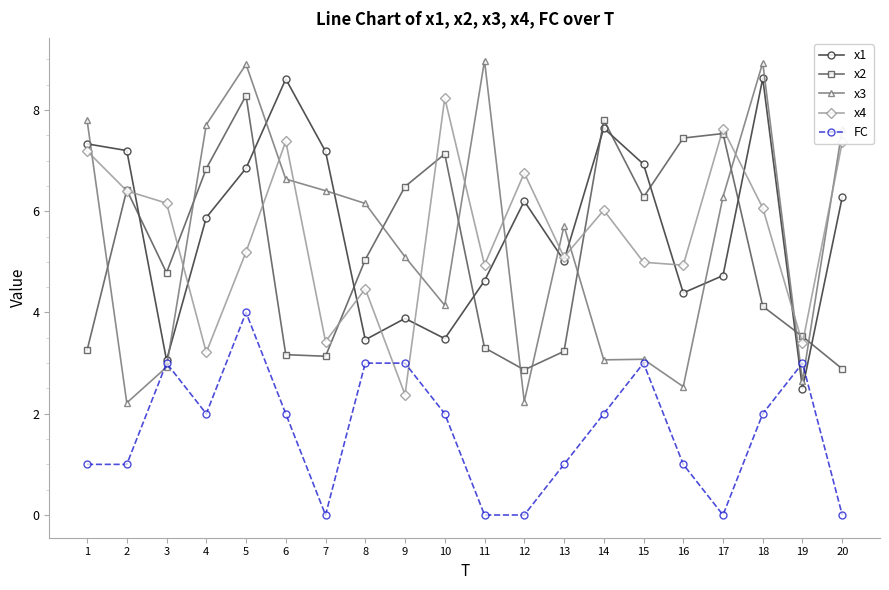

How many data points in x2 are less than 5?

10